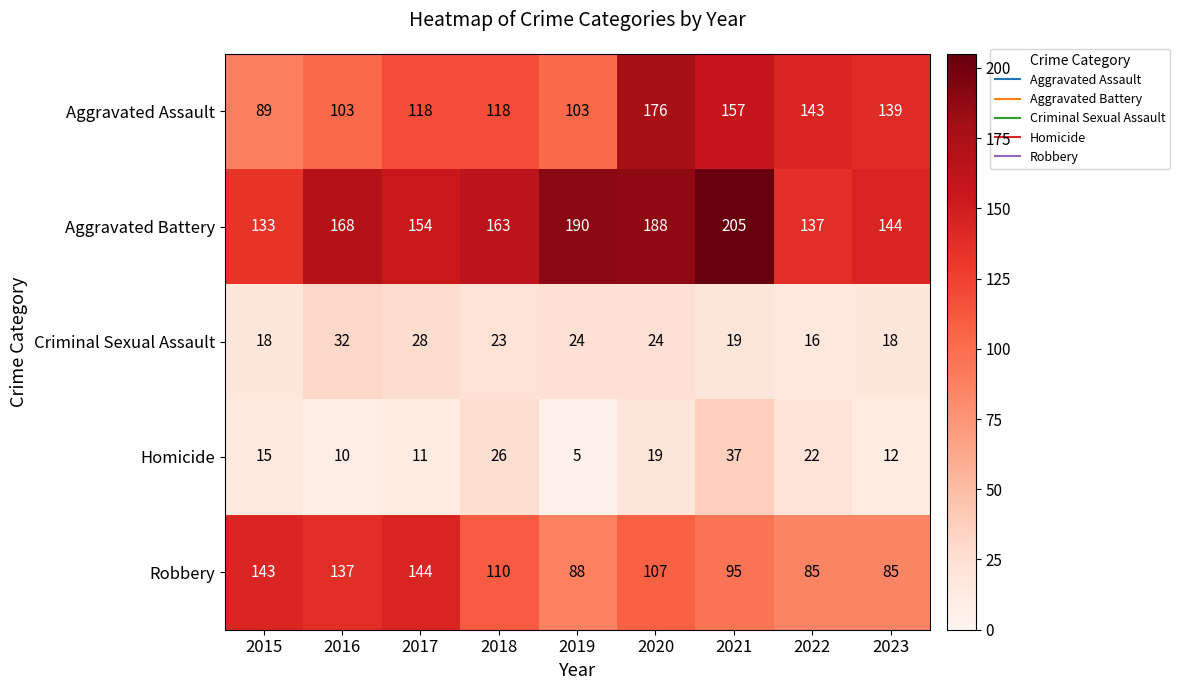

List the labels in order of Aggravated Battery value, largest first.

2021, 2019, 2020, 2016, 2018, 2017, 2023, 2022, 2015